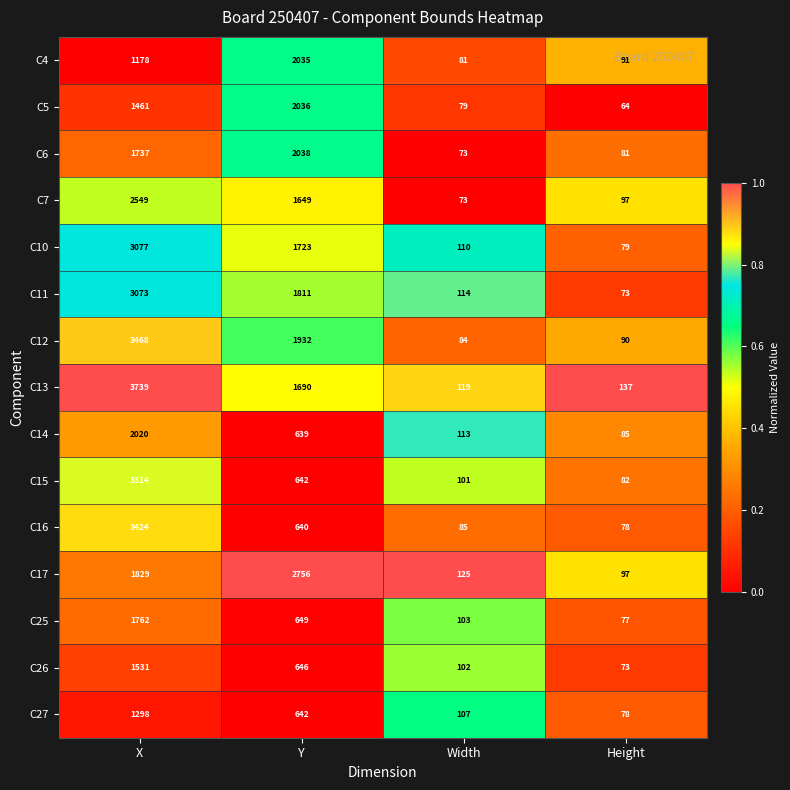

What is the difference between the maximum and minimum values in the C27 series?

1220